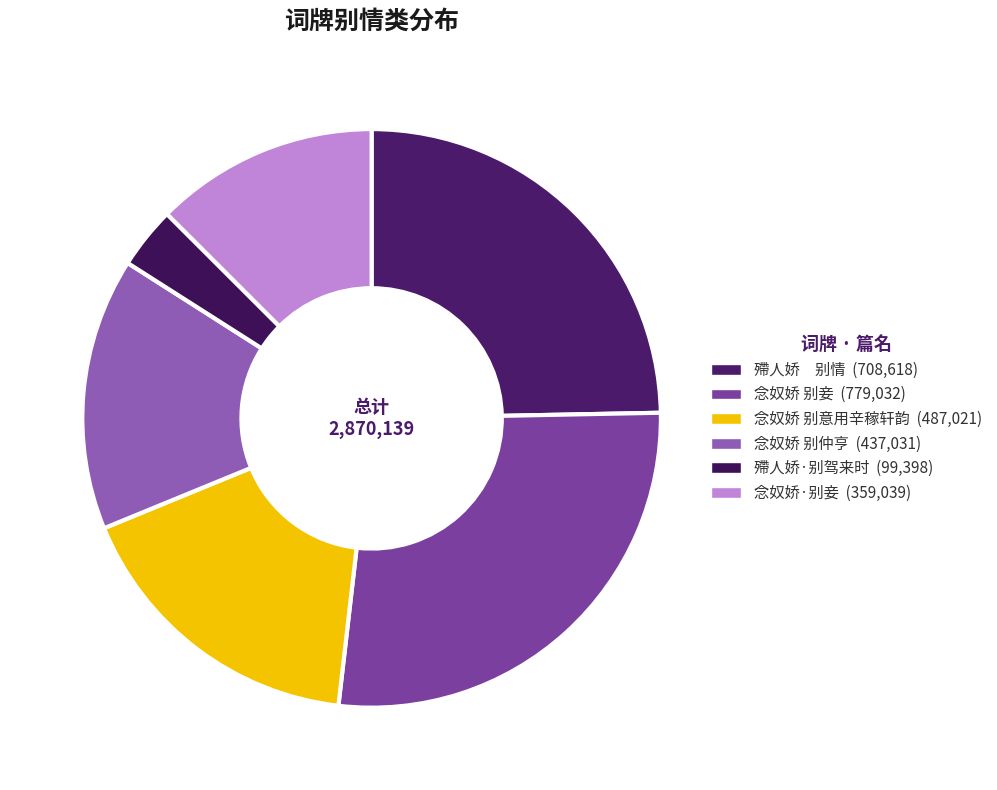

Is there any slice that represents more than half of the pie?

No